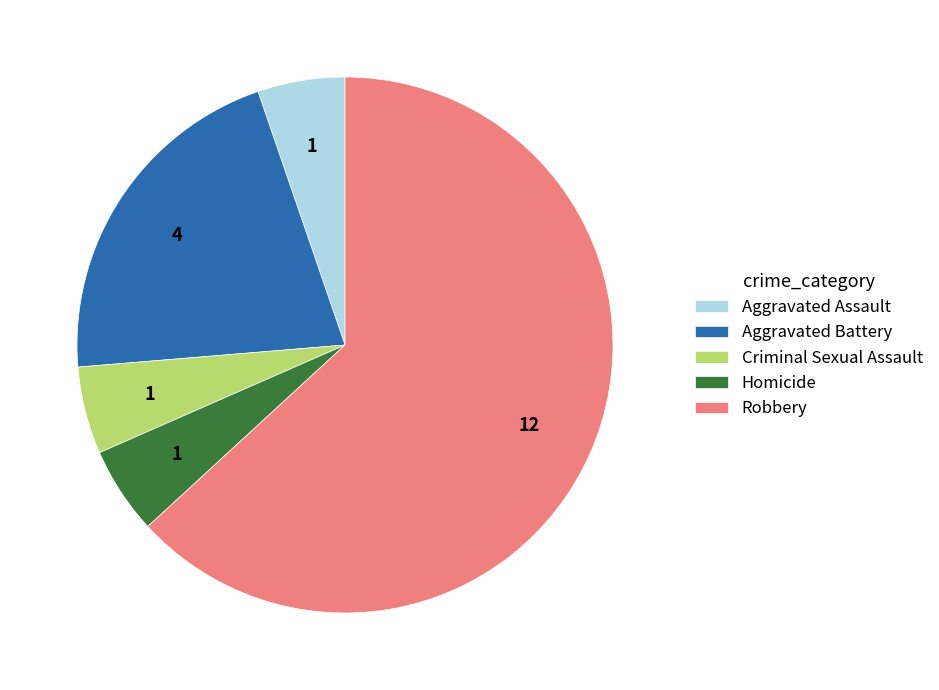

Count the number of slices in the pie.

5